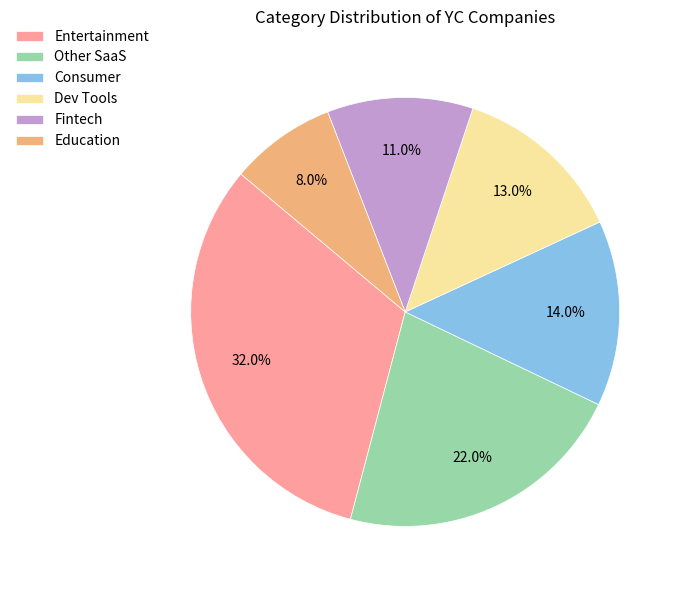

To the nearest percent, what portion does Education represent?

8%